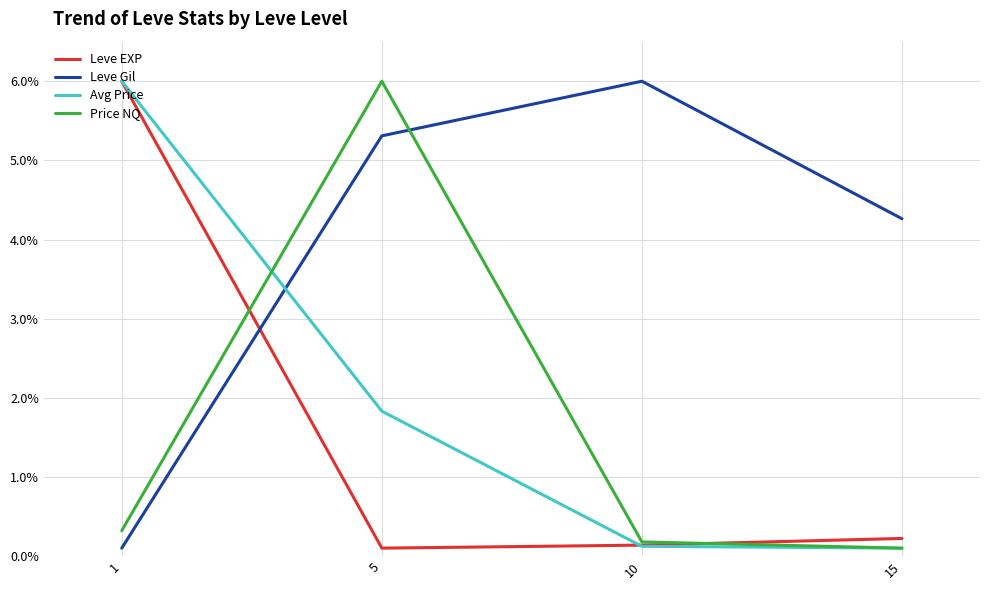

Between 5 and 10, which series saw the biggest shift?

Price NQ